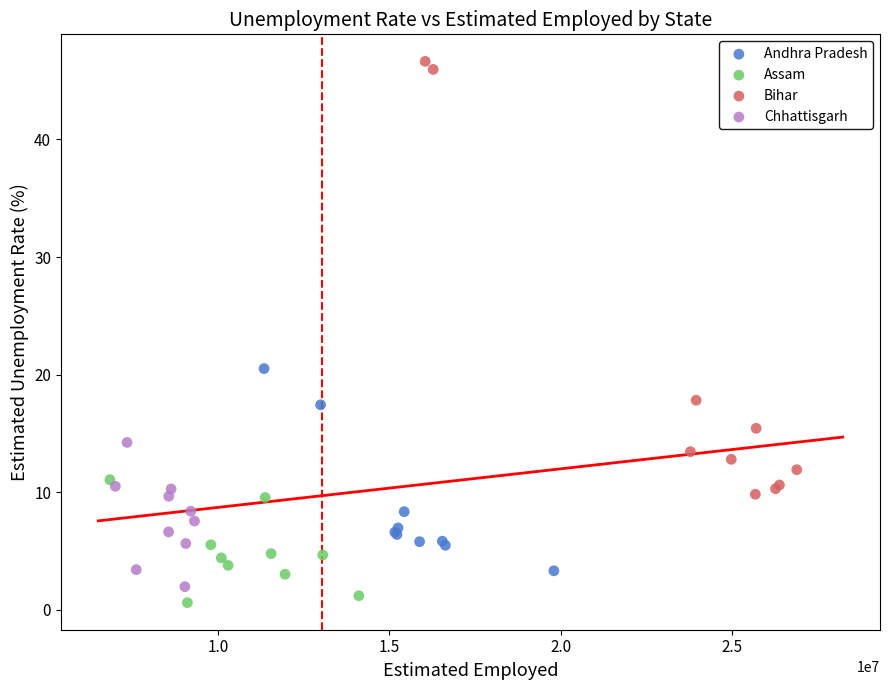

Which series contains the highest Y value?

Bihar